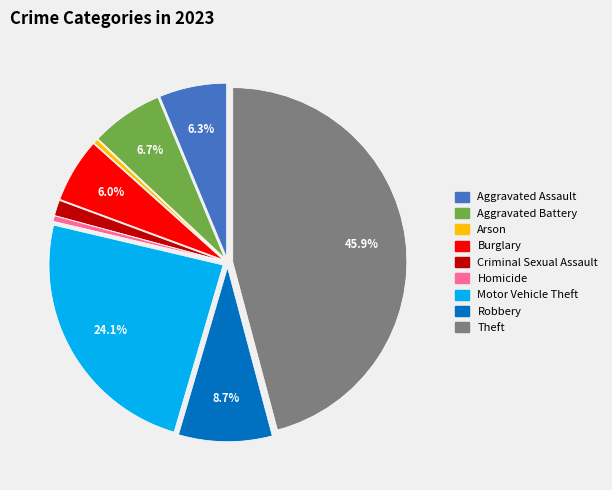

True or false: Criminal Sexual Assault accounts for 1% of the total.

True